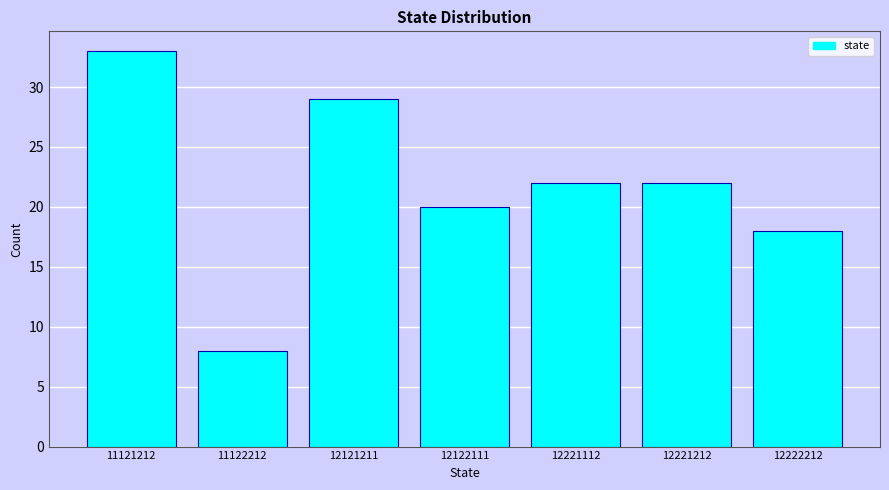

Reading left to right, list all the values displayed in this chart.

33	8	29	20	22	22	18